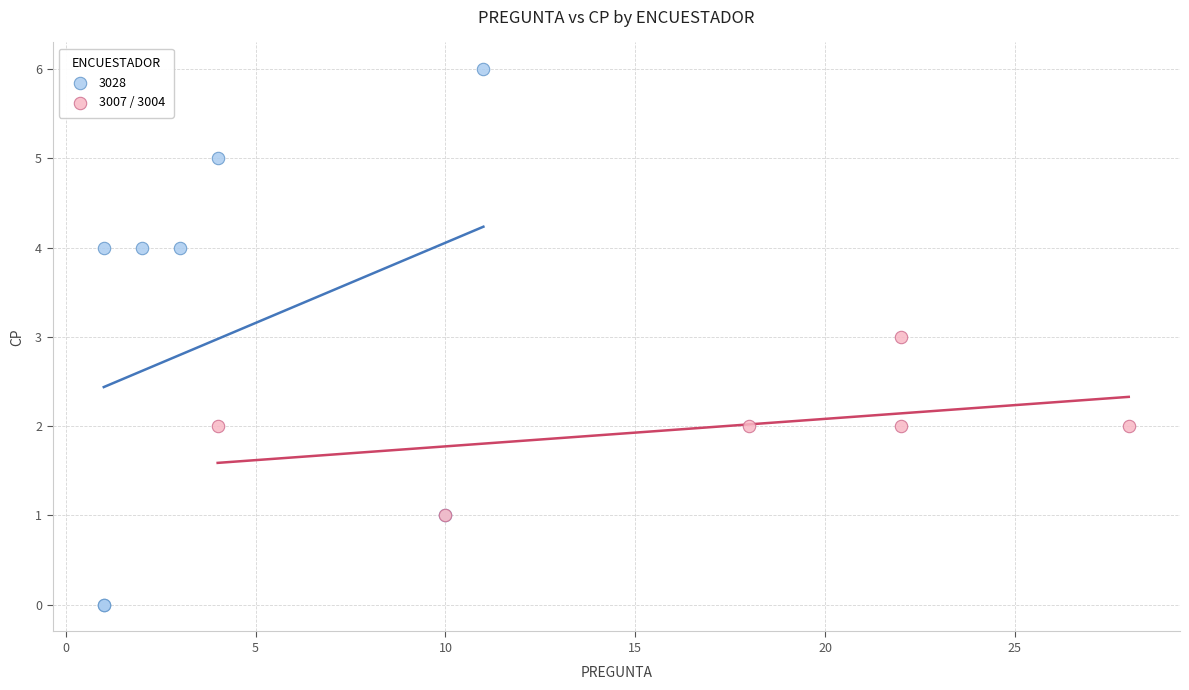

Which series reaches the minimum Y coordinate?

3028